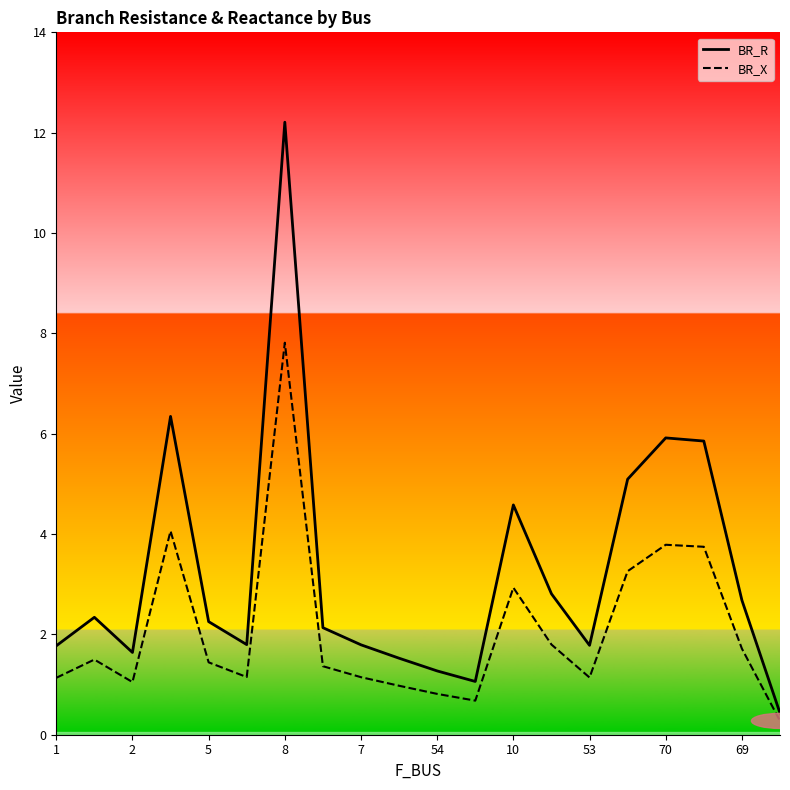

The BR_R series shows 5.1 at 15. True or false?

True